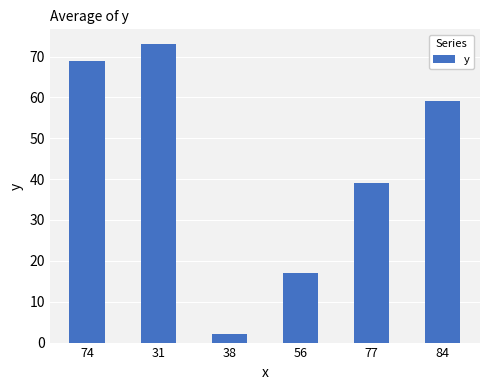

Rank the categories by value from lowest to highest.

38, 56, 77, 84, 74, 31